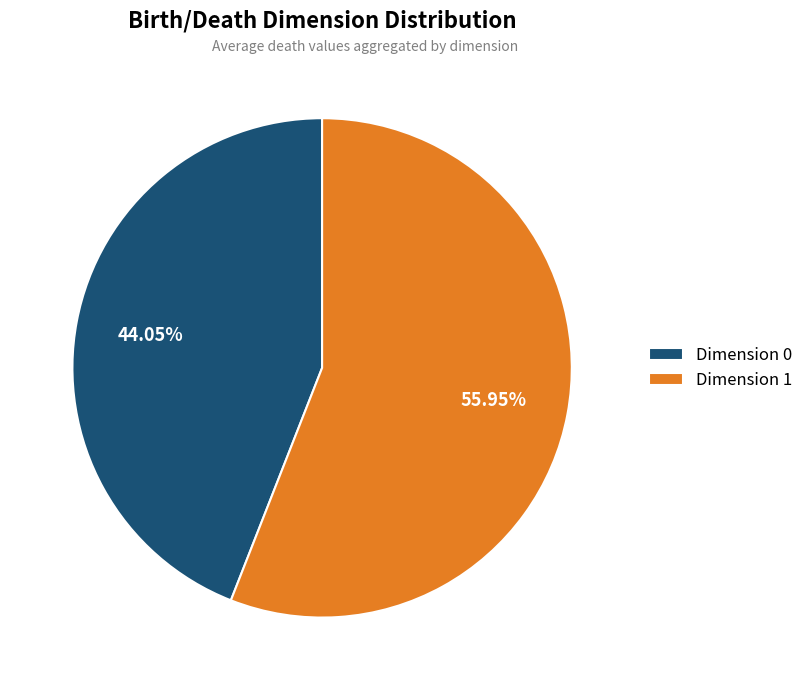

Do Dimension 0 and Dimension 1 together represent more than half of the pie?

Yes